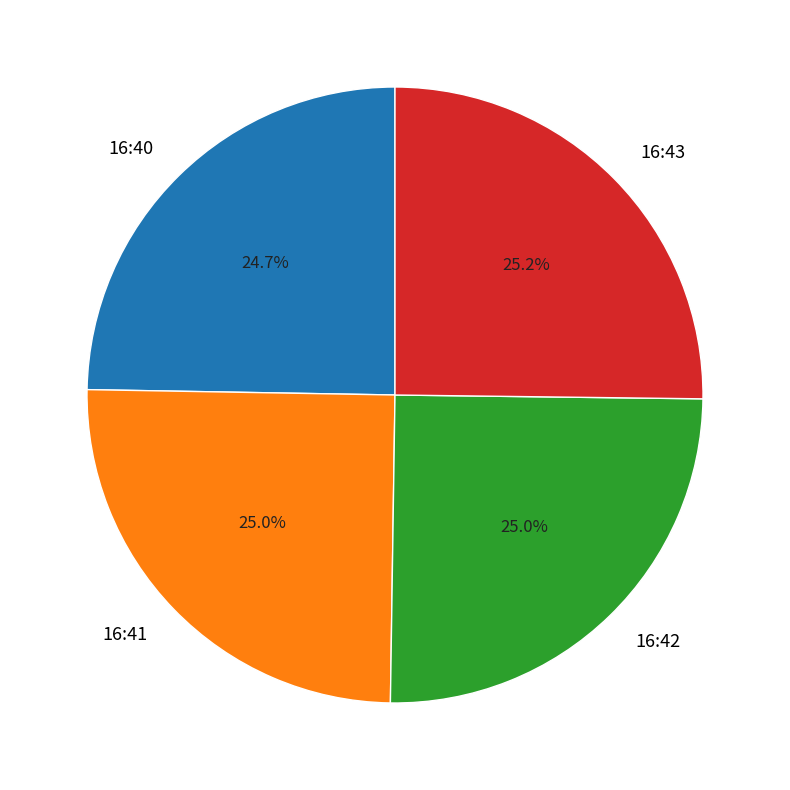

How much of the chart is everything except 16:41?

75.0%